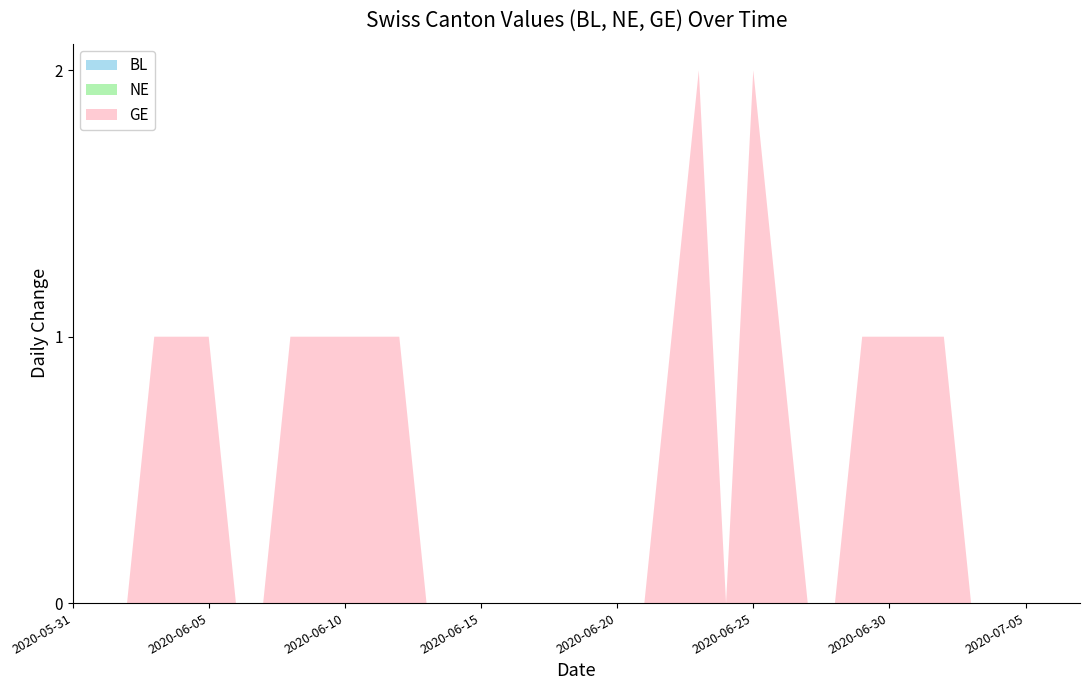

Reading right to left, transcribe all the data shown in this chart.

BL: 2020-07-07=0	2020-07-06=0	2020-07-05=0	2020-07-04=0	2020-07-03=0	2020-07-02=0	2020-07-01=0	2020-06-30=0	2020-06-29=0	2020-06-28=0	2020-06-27=0	2020-06-26=0	2020-06-25=0	2020-06-24=0	2020-06-23=0	2020-06-22=0	2020-06-21=0	2020-06-20=0	2020-06-19=0	2020-06-18=0	2020-06-17=0	2020-06-16=0	2020-06-15=0	2020-06-14=0	2020-06-13=0	2020-06-12=0	2020-06-11=0	2020-06-10=0	2020-06-09=0	2020-06-08=0	2020-06-07=0	2020-06-06=0	2020-06-05=0	2020-06-04=0	2020-06-03=0	2020-06-02=0	2020-06-01=0	2020-05-31=0
NE: 2020-07-07=0	2020-07-06=0	2020-07-05=0	2020-07-04=0	2020-07-03=0	2020-07-02=0	2020-07-01=0	2020-06-30=0	2020-06-29=0	2020-06-28=0	2020-06-27=0	2020-06-26=0	2020-06-25=0	2020-06-24=0	2020-06-23=0	2020-06-22=0	2020-06-21=0	2020-06-20=0	2020-06-19=0	2020-06-18=0	2020-06-17=0	2020-06-16=0	2020-06-15=0	2020-06-14=0	2020-06-13=0	2020-06-12=0	2020-06-11=0	2020-06-10=0	2020-06-09=0	2020-06-08=0	2020-06-07=0	2020-06-06=0	2020-06-05=0	2020-06-04=0	2020-06-03=0	2020-06-02=0	2020-06-01=0	2020-05-31=0
GE: 2020-07-07=0	2020-07-06=0	2020-07-05=0	2020-07-04=0	2020-07-03=0	2020-07-02=1	2020-07-01=1	2020-06-30=1	2020-06-29=1	2020-06-28=0	2020-06-27=0	2020-06-26=1	2020-06-25=2	2020-06-24=0	2020-06-23=2	2020-06-22=1	2020-06-21=0	2020-06-20=0	2020-06-19=0	2020-06-18=0	2020-06-17=0	2020-06-16=0	2020-06-15=0	2020-06-14=0	2020-06-13=0	2020-06-12=1	2020-06-11=1	2020-06-10=1	2020-06-09=1	2020-06-08=1	2020-06-07=0	2020-06-06=0	2020-06-05=1	2020-06-04=1	2020-06-03=1	2020-06-02=0	2020-06-01=0	2020-05-31=0